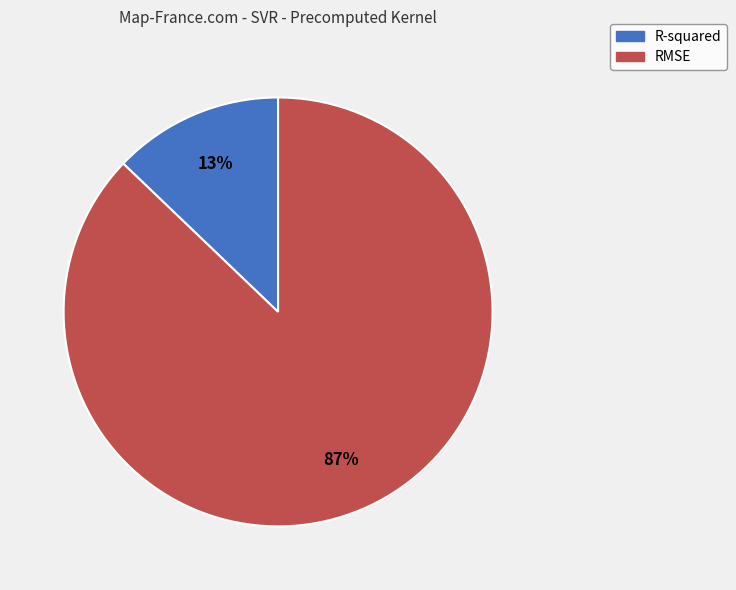

How many segments does this pie chart have?

2